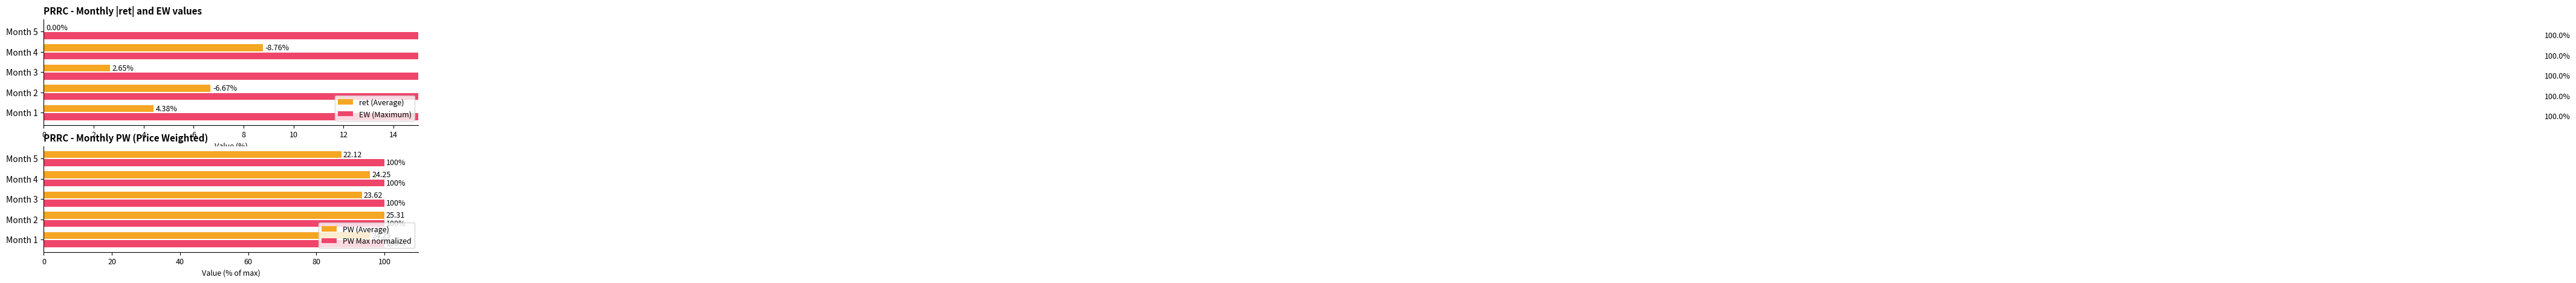

Which series has the largest range (max minus min)?

PW (Average)